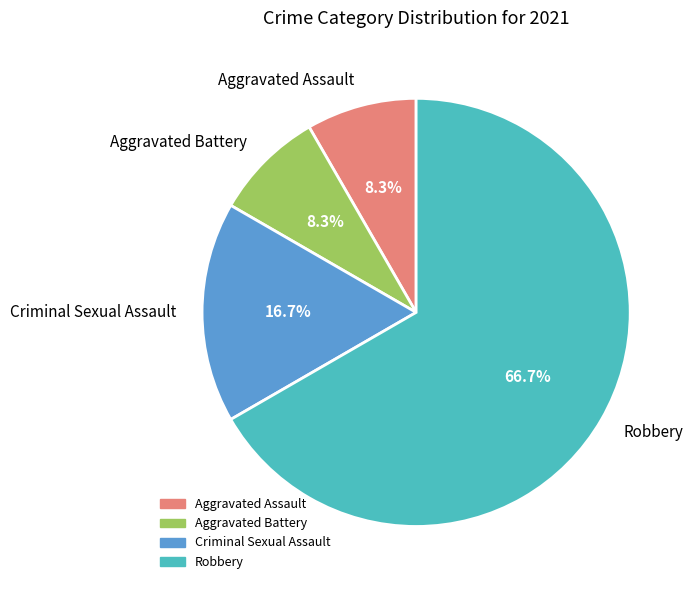

Which category accounts for the majority?

Robbery